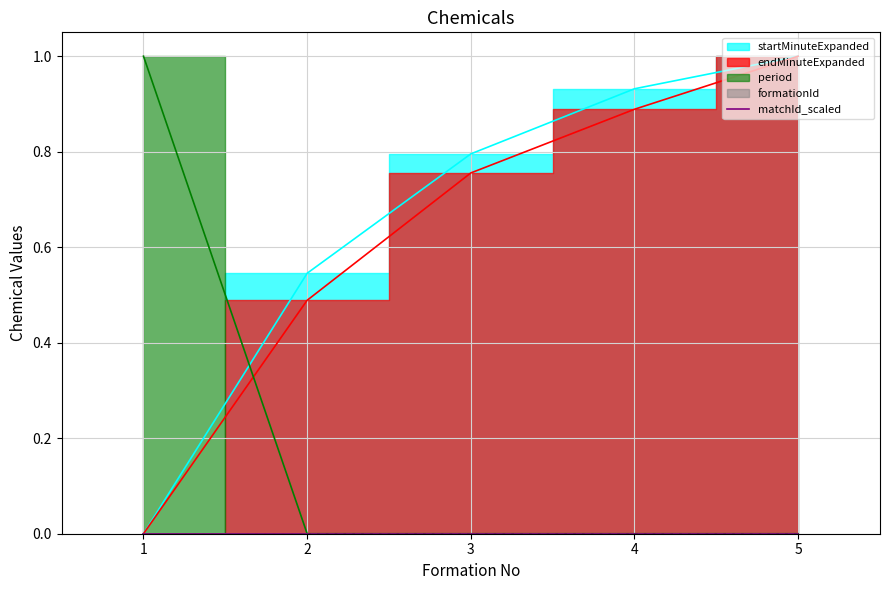

What is the difference between the endMinuteExpanded values at 2 and 4?

0.4